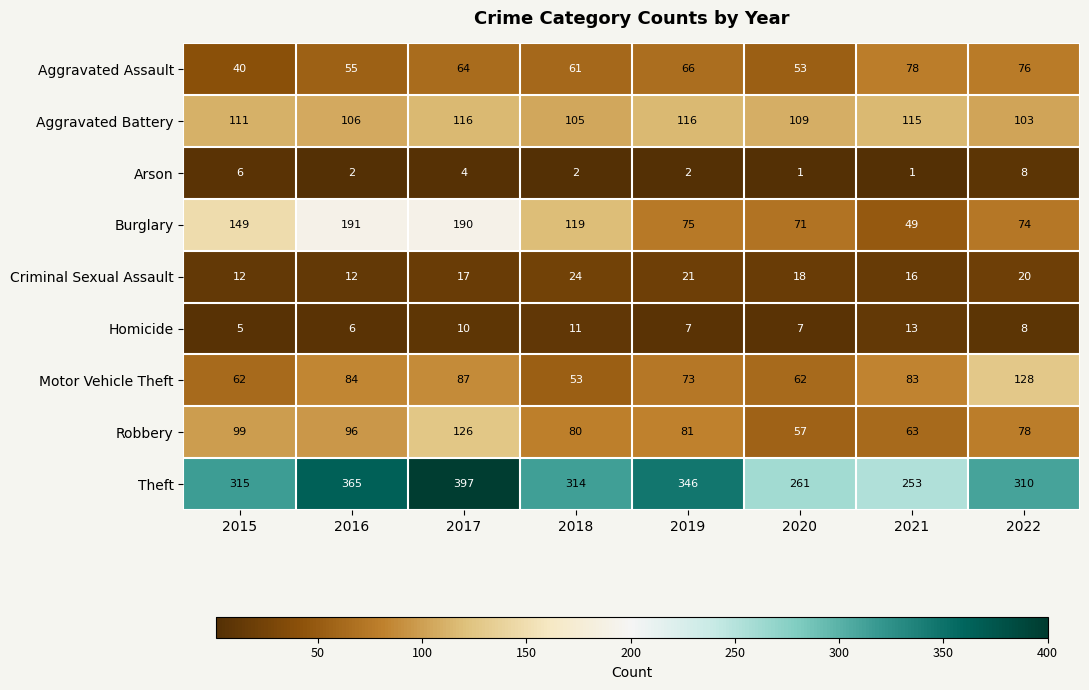

What is the difference between the Criminal Sexual Assault values at 2015 and 2020?

6